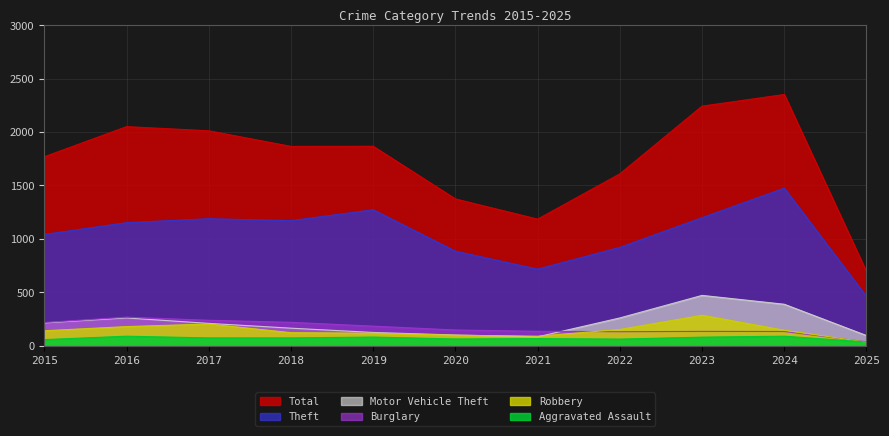

What is the difference between the maximum and second lowest values in the Burglary series?

136